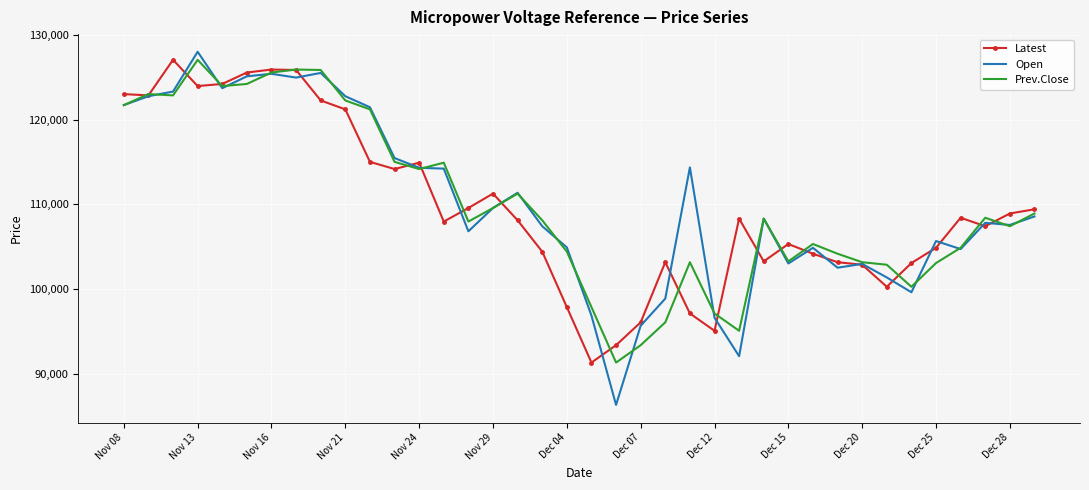

What is the lowest value of the Prev.Close series?

91300